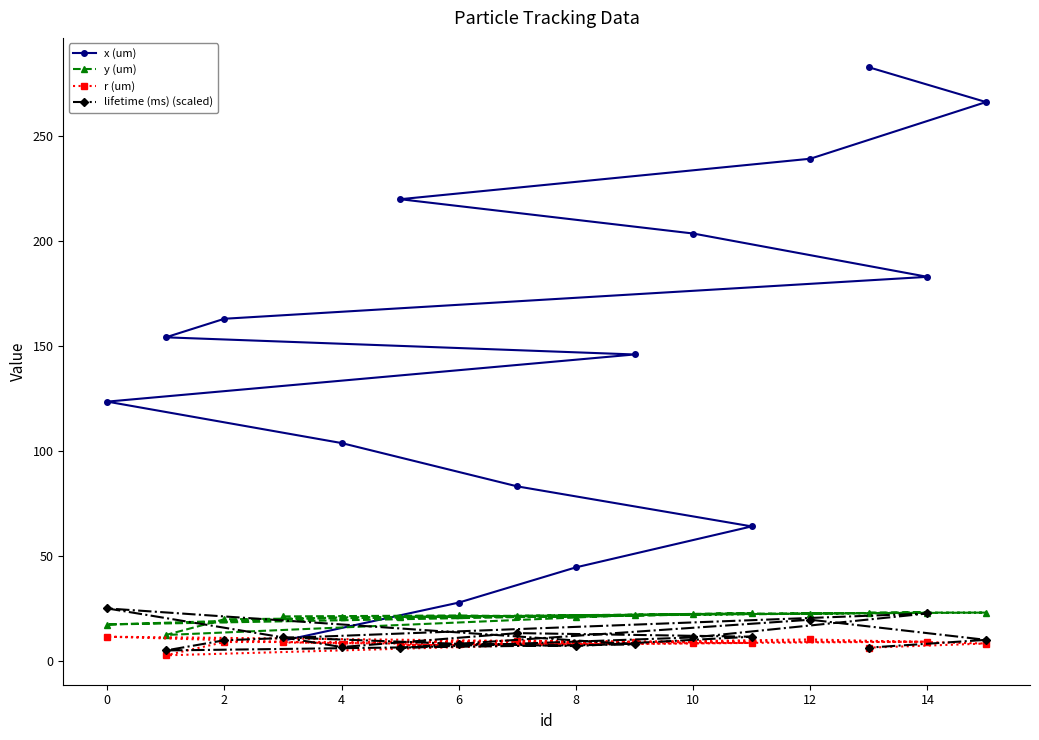

Is the value of r (um) at 6 greater than the value of x (um) at 12?

No